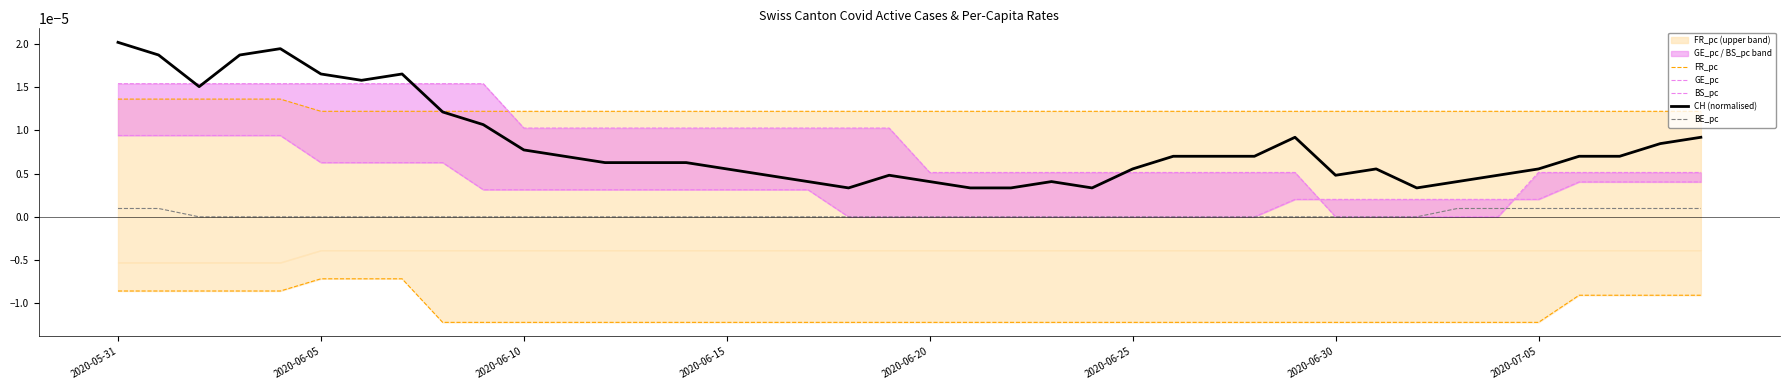

The value of BE_pc at 34 is 0.0. True or false?

True